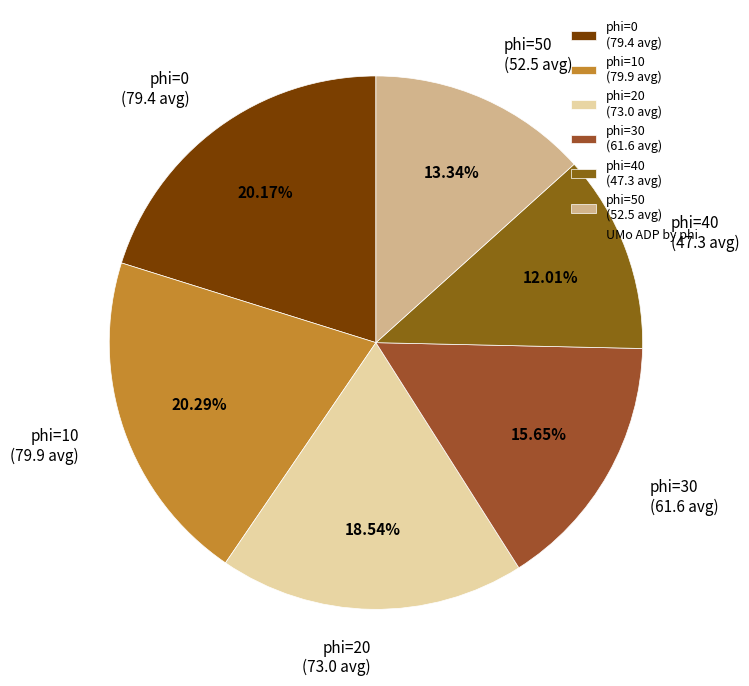

Approximately how many times larger is the value at phi=0 (79.4 avg) compared to phi=50 (52.5 avg)?

1.5